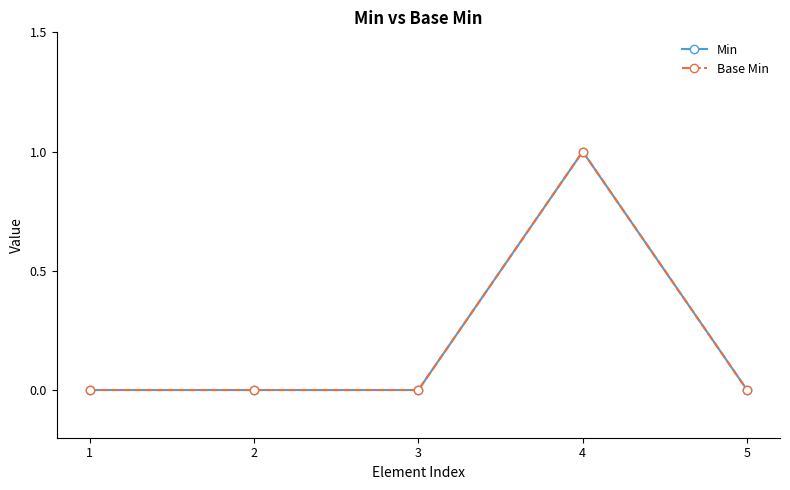

True or false: Base Min and Min intersect in this chart.

False